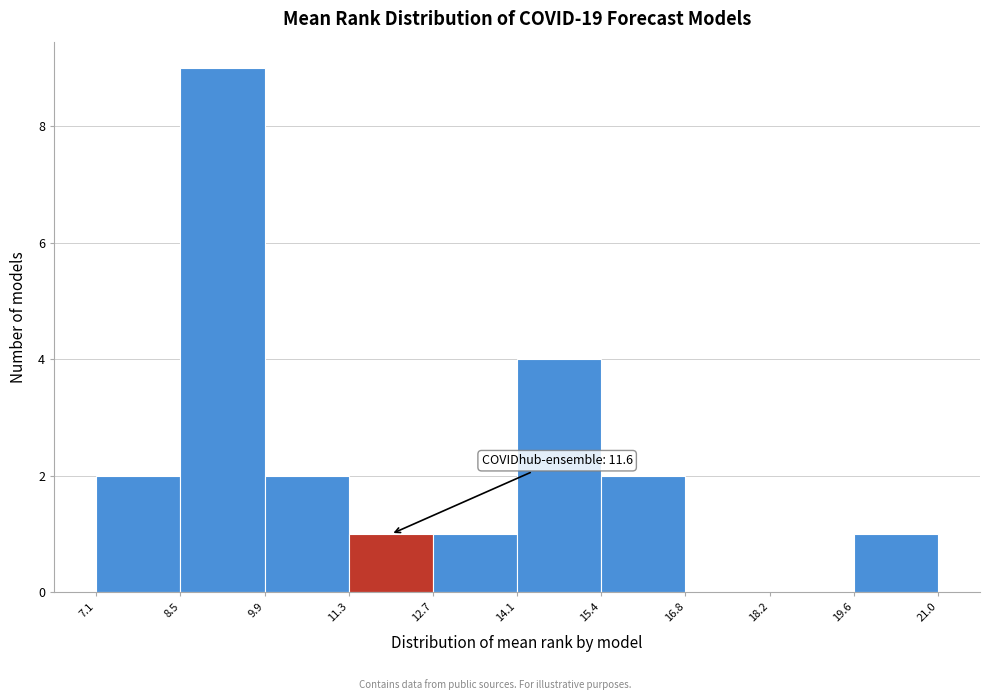

Which range on the x-axis has the tallest bar?

8.5 to 9.9